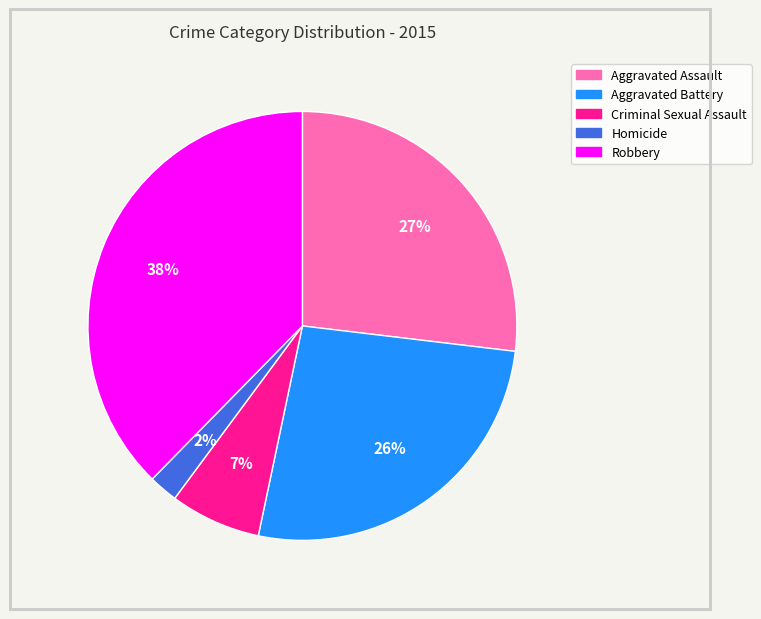

Count the number of slices in the pie.

5